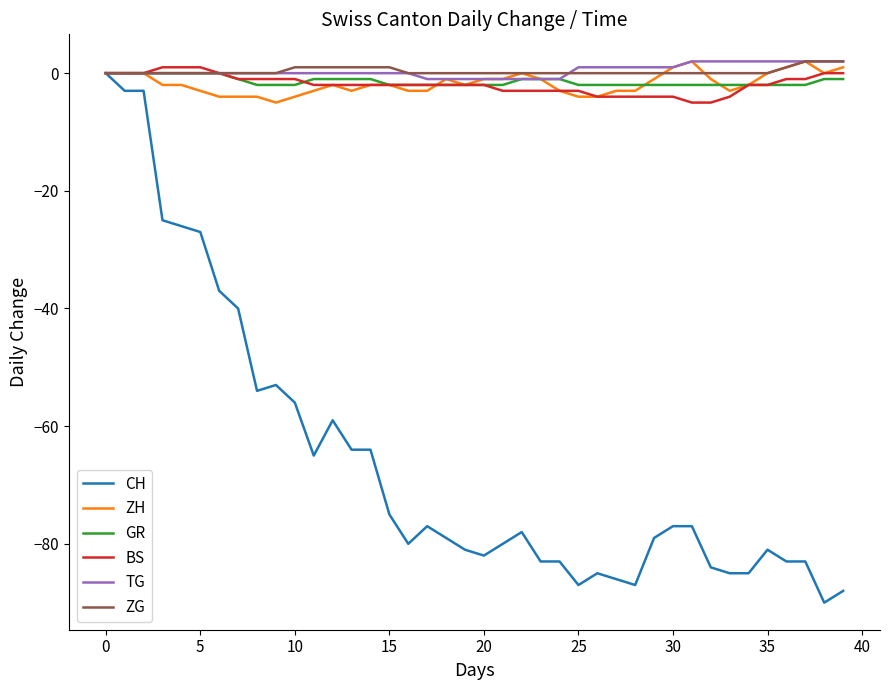

What is the lowest value of the CH series?

-90